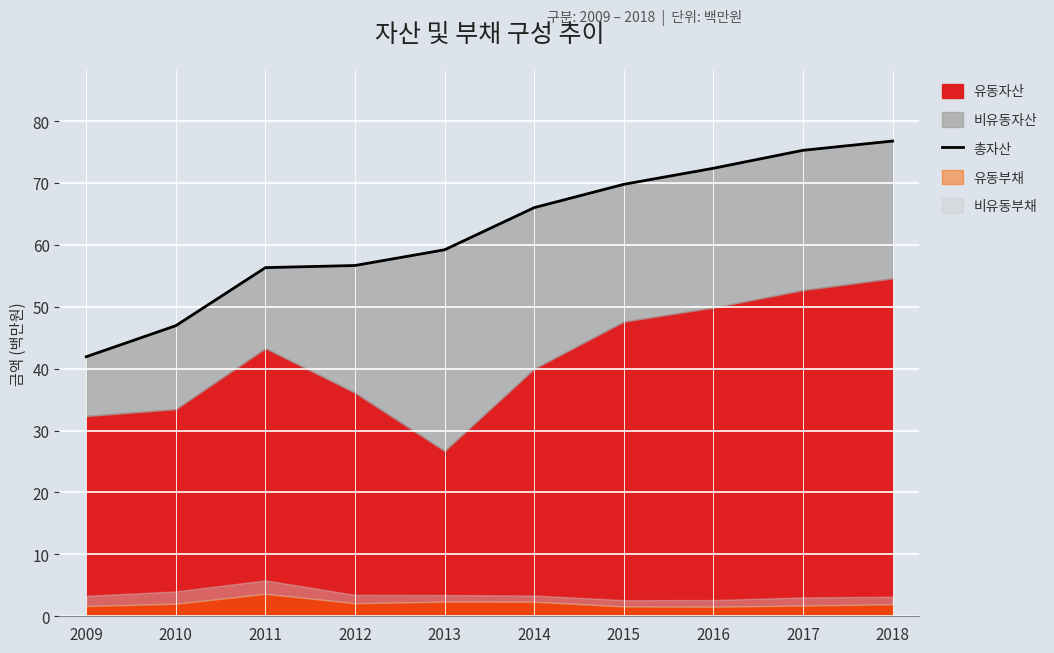

The chart shows a value of 100.5 at 2014. True or false?

False